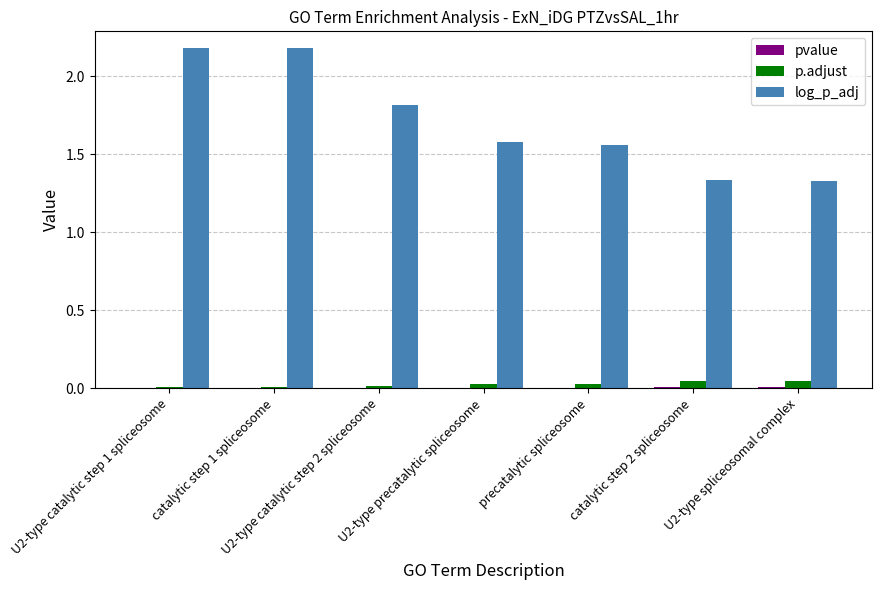

The value of log_p_adj at catalytic step 1 spliceosome is 1.0. True or false?

False